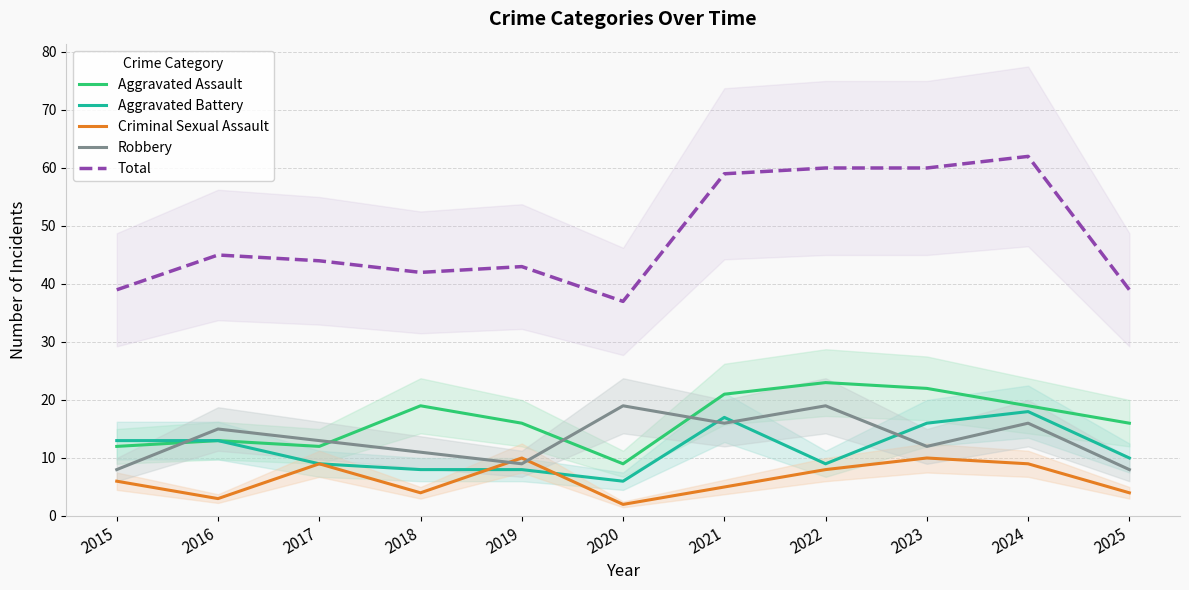

Reading left to right, transcribe all the data shown in this chart.

Aggravated Assault: 2015=12	2016=13	2017=12	2018=19	2019=16	2020=9	2021=21	2022=23	2023=22	2024=19	2025=16
Aggravated Battery: 2015=13	2016=13	2017=9	2018=8	2019=8	2020=6	2021=17	2022=9	2023=16	2024=18	2025=10
Criminal Sexual Assault: 2015=6	2016=3	2017=9	2018=4	2019=10	2020=2	2021=5	2022=8	2023=10	2024=9	2025=4
Robbery: 2015=8	2016=15	2017=13	2018=11	2019=9	2020=19	2021=16	2022=19	2023=12	2024=16	2025=8
Total: 2015=39	2016=45	2017=44	2018=42	2019=43	2020=37	2021=59	2022=60	2023=60	2024=62	2025=39